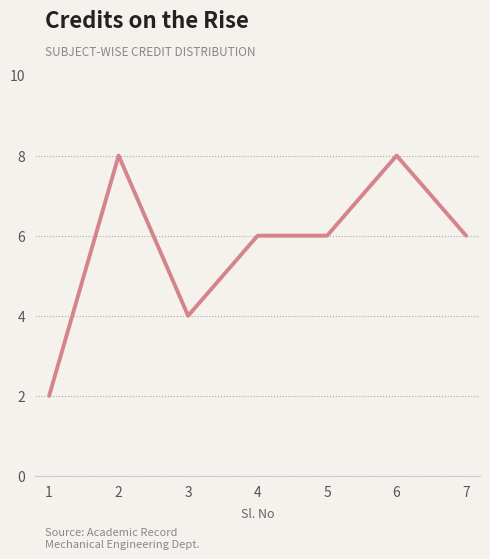

The chart shows a value of 10 at 5. True or false?

False